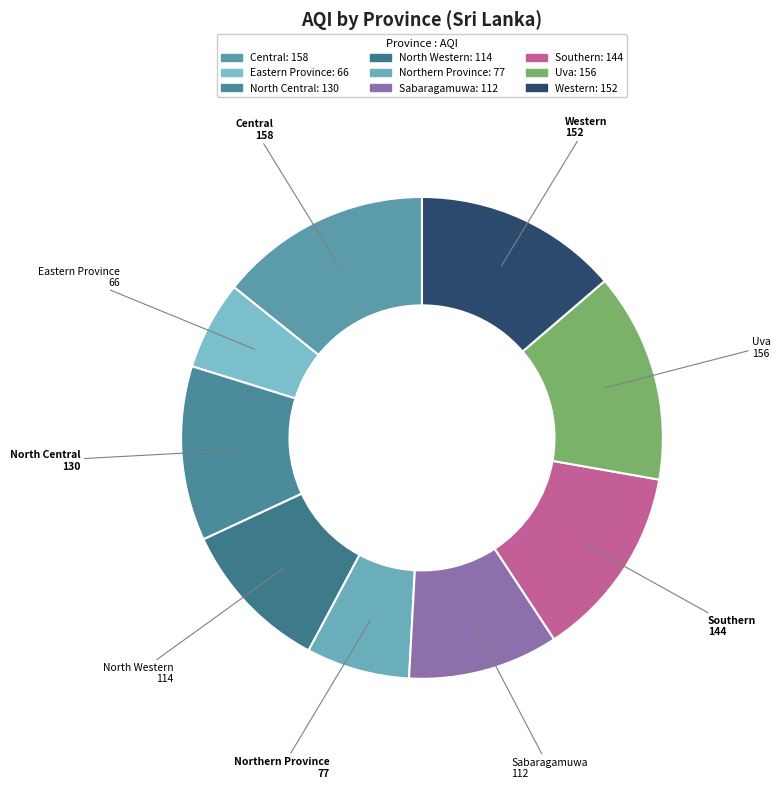

Do Northern Province and Uva together represent more than half of the pie?

No